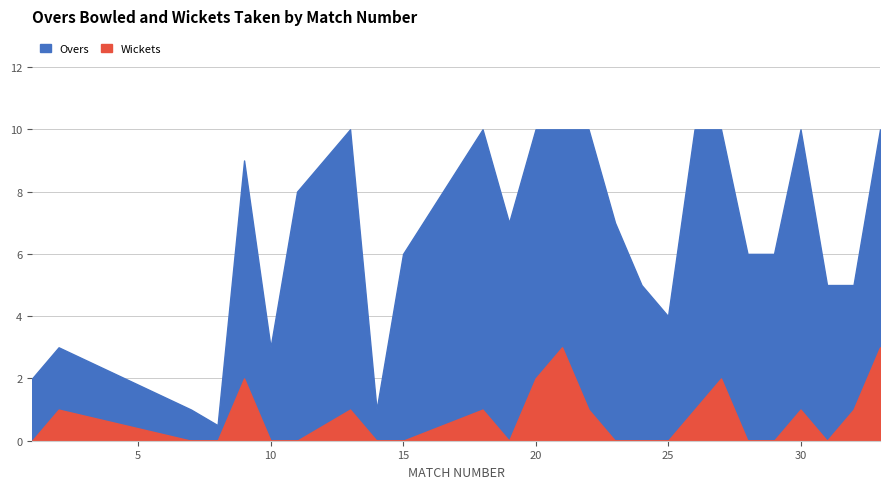

What is the value of the Overs point at the 16th from the left?

7.0